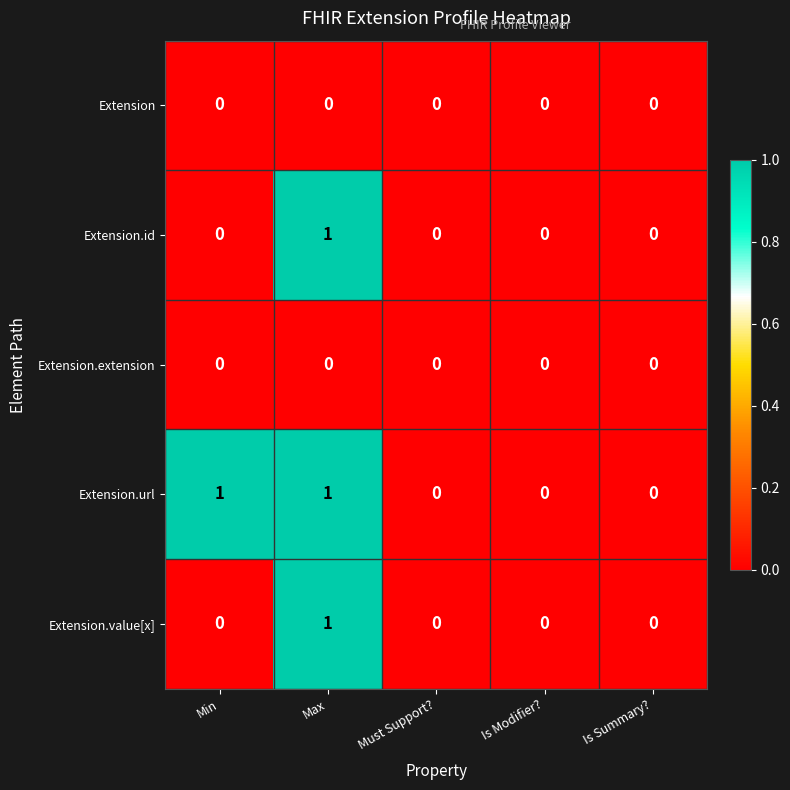

How many data points in Extension.id are above 0?

1